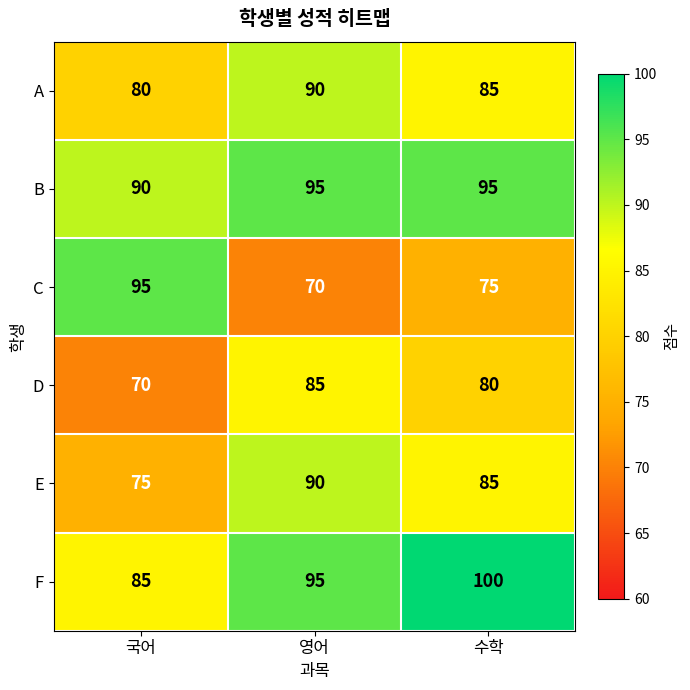

What is the difference between the maximum and minimum values in the F series?

15